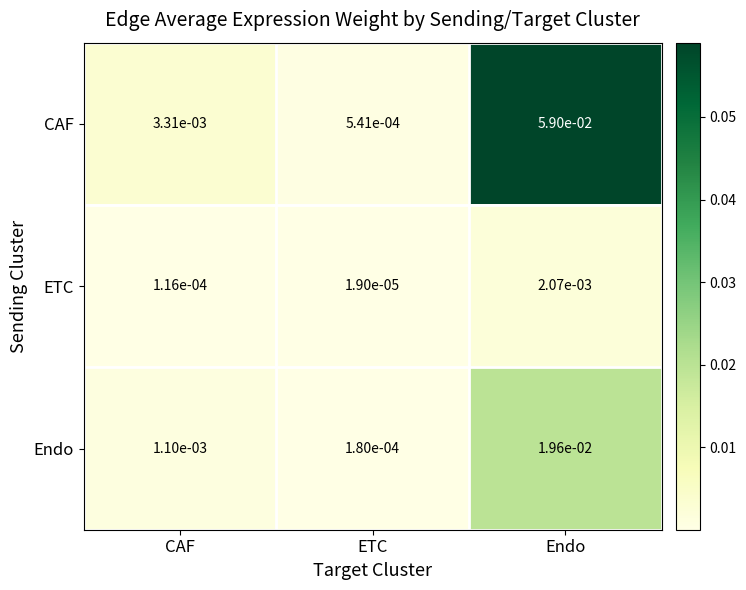

At which label is CAF closest to 0?

ETC